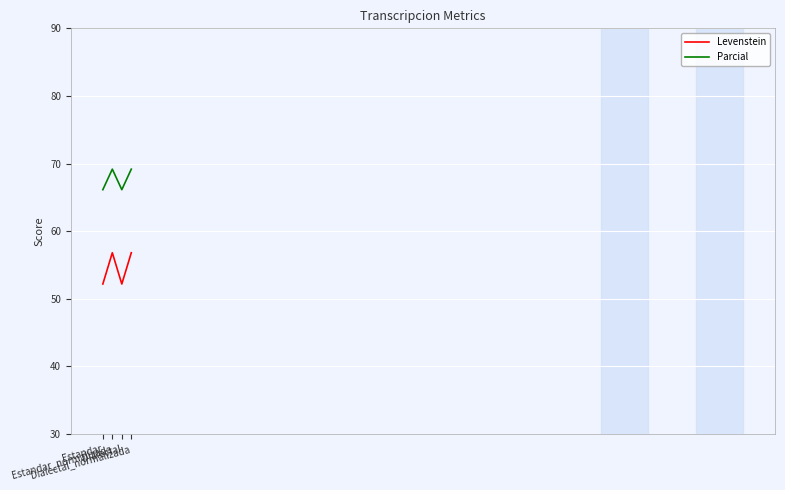

Reading right to left, list all the values displayed in this chart.

Levenstein: 56.8	52.2	56.8	52.2
Parcial: 69.2	66.1	69.2	66.1